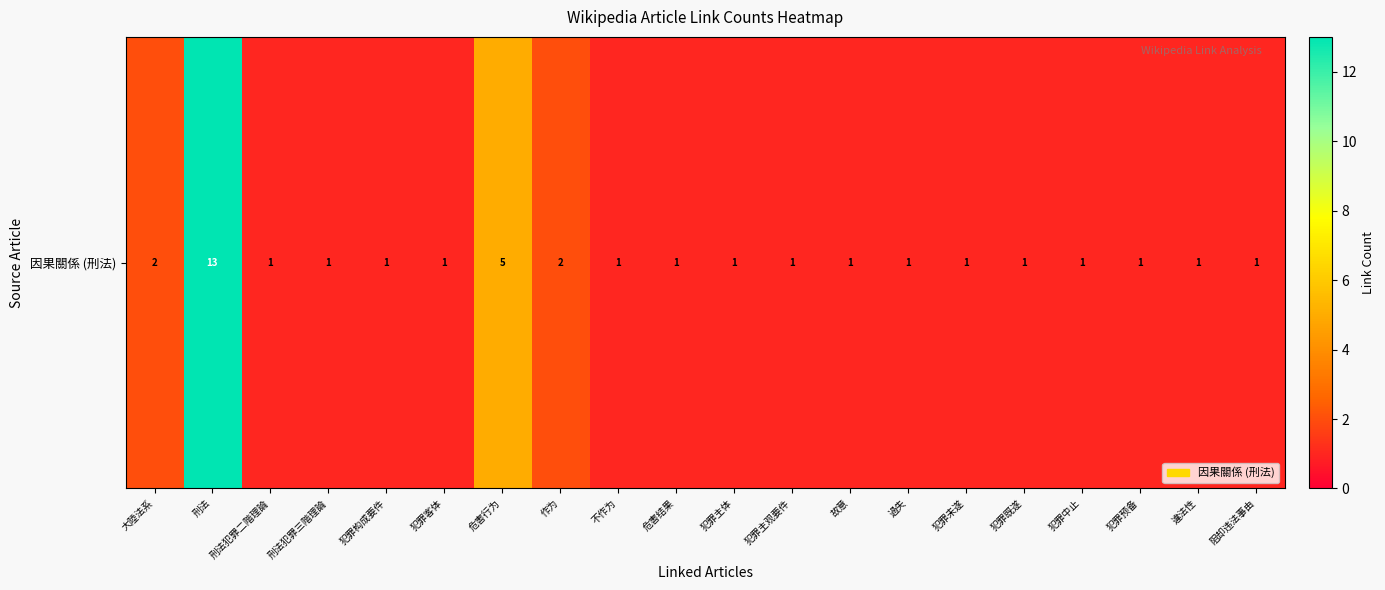

True or false: the data shows 1 at 不作为.

True